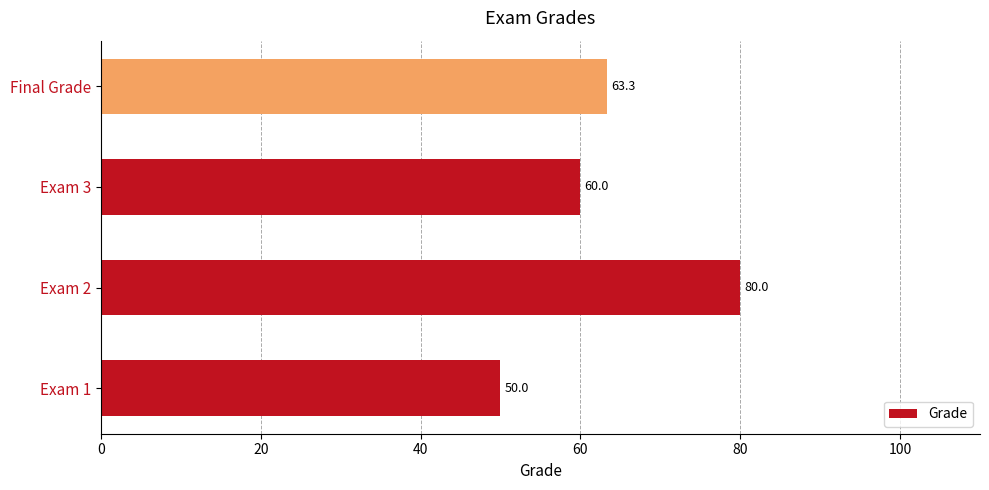

True or false: the data shows 60.0 at Exam 3.

True